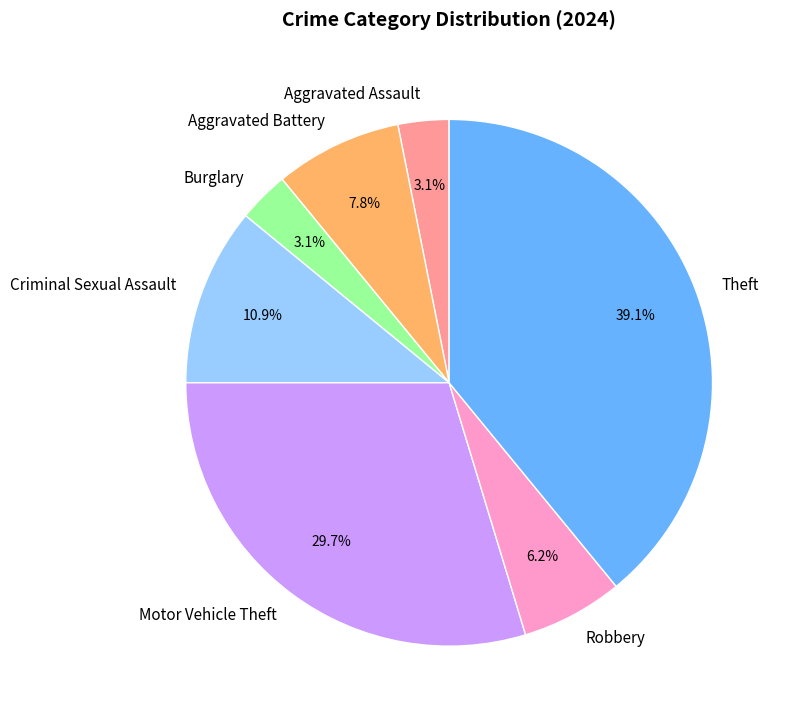

To the nearest percent, what is the difference between the largest and smallest slice percentages?

36%